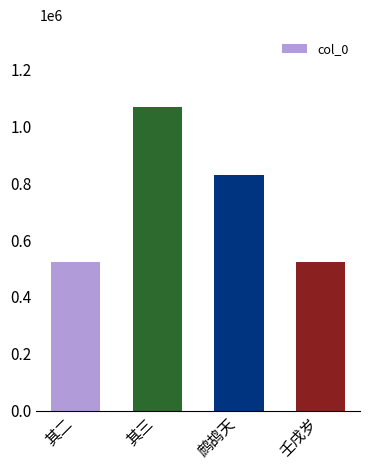

How many bars are there in total?

4